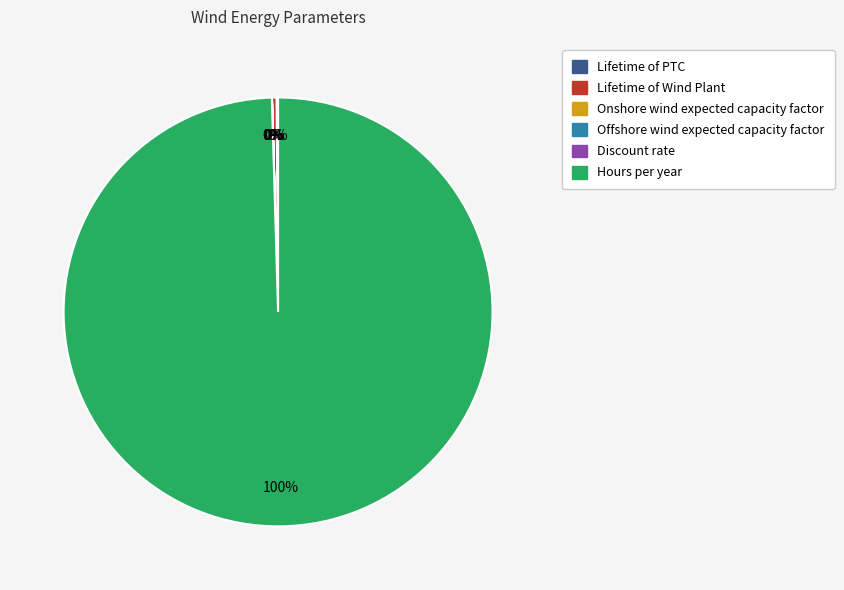

Is there a majority slice in this chart?

Yes